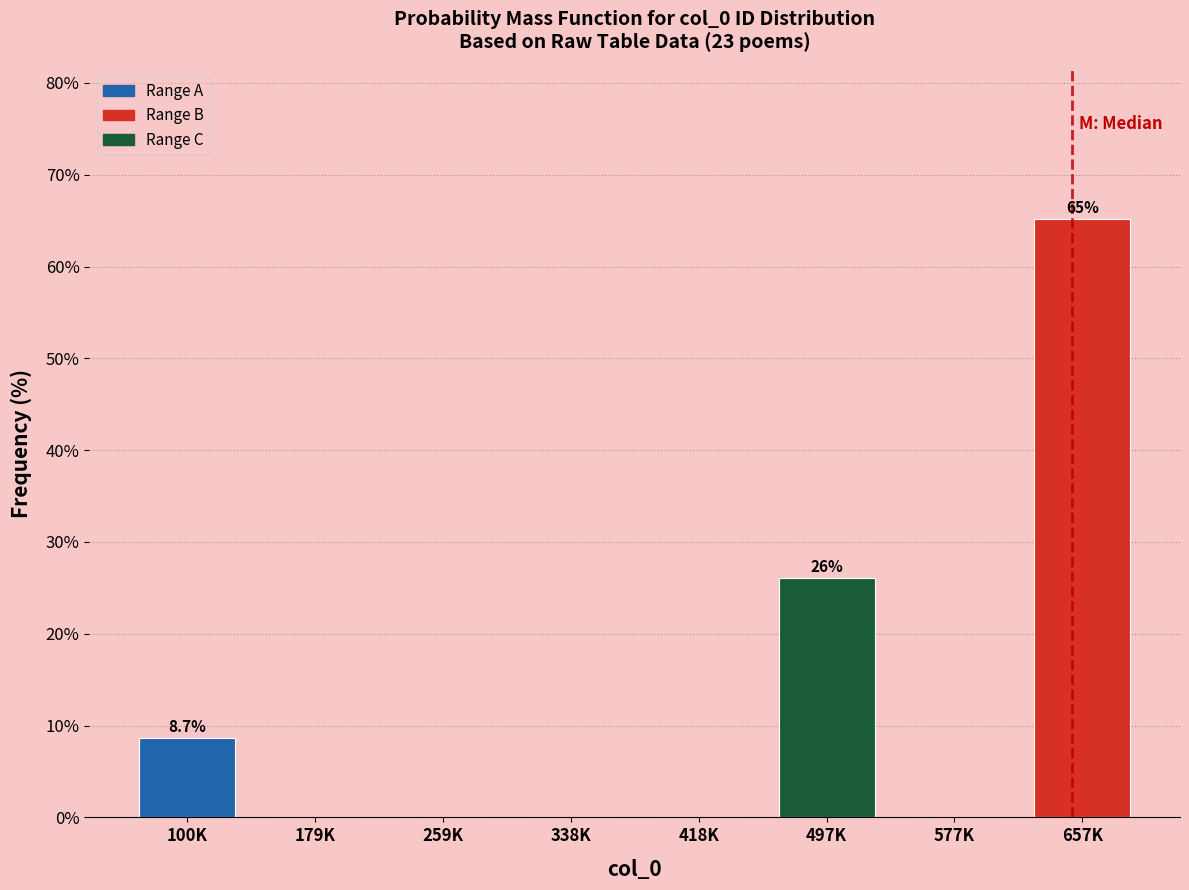

Reading right to left, list all the values displayed in this chart.

657K=65.2	577K=0.0	497K=26.1	418K=0.0	338K=0.0	259K=0.0	179K=0.0	100K=8.7